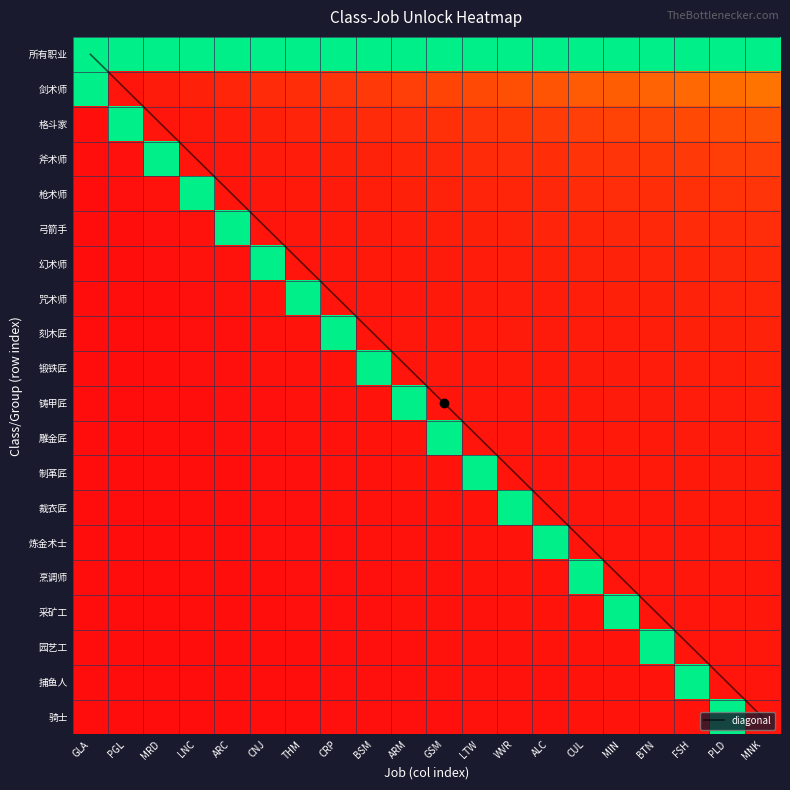

The 剑术师 series shows 0.2 at ALC. True or false?

False